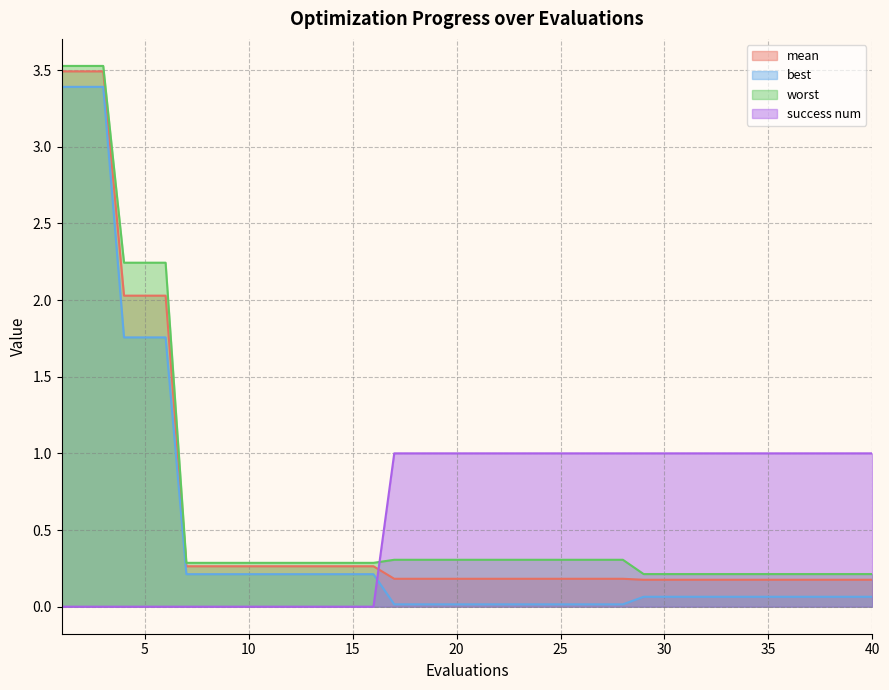

Which category has the lowest value in the mean series?

29